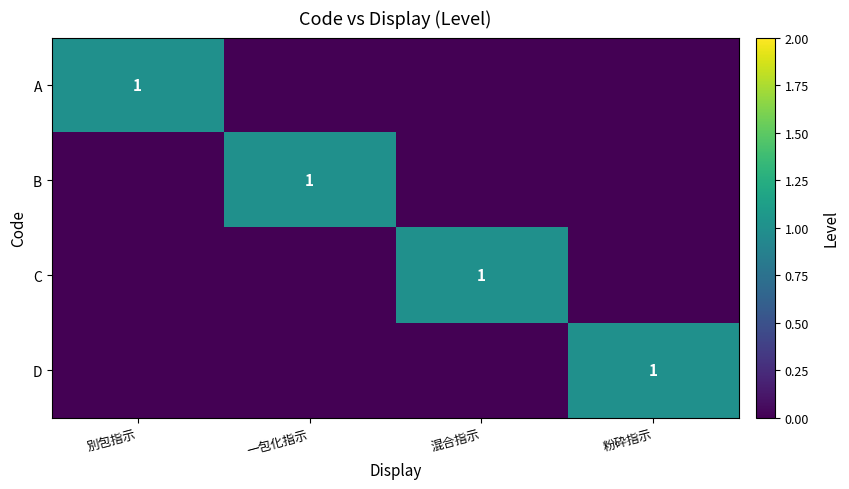

The A series shows 1 at 別包指示. True or false?

True